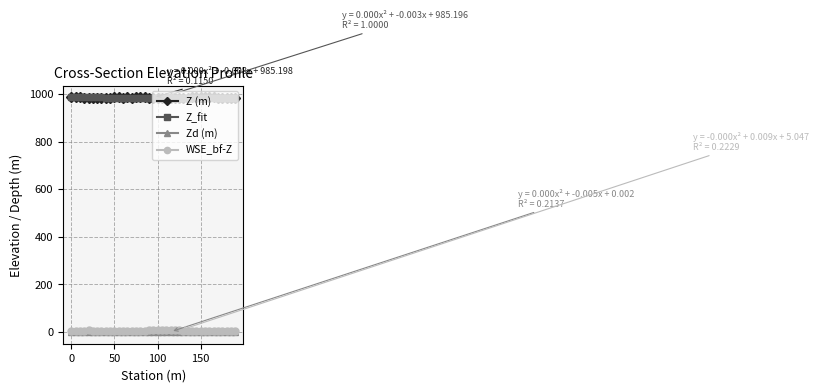

True or false: WSE_bf-Z and Z (m) intersect in this chart.

False